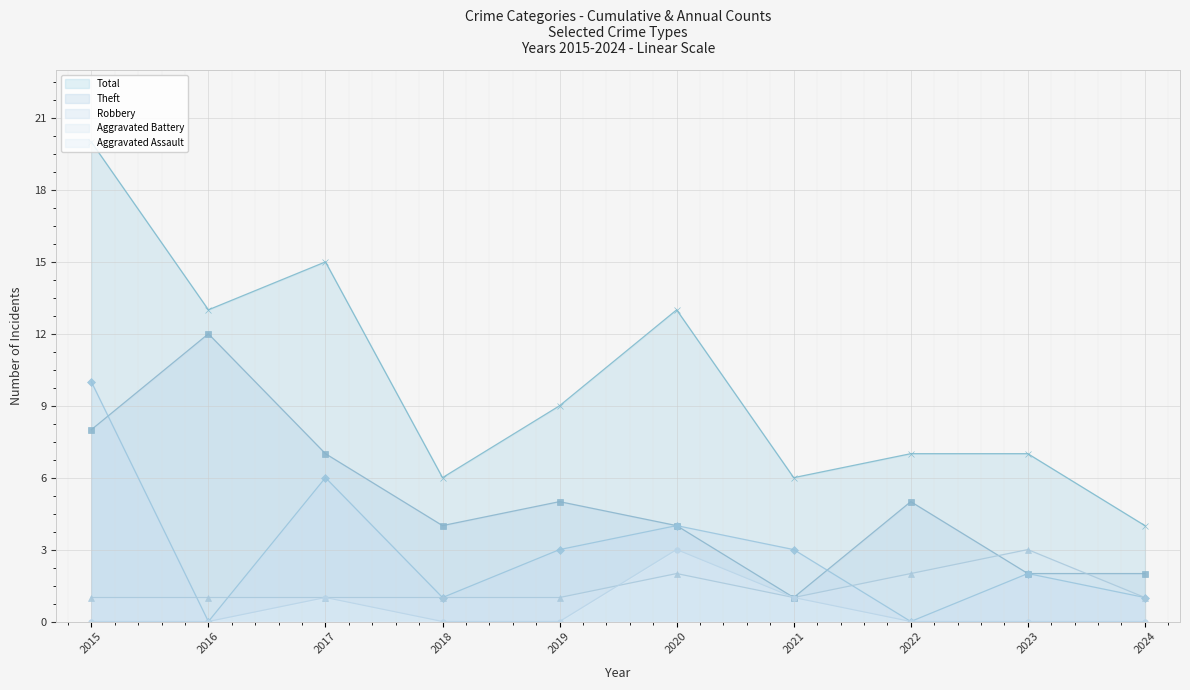

What is the highest value of the Aggravated Assault series?

3